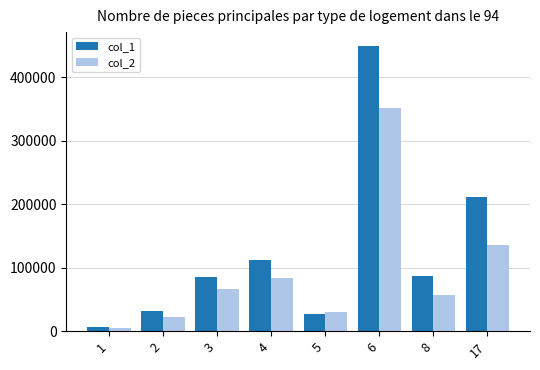

What is the approximate value of col_1 at 5?

28000.0